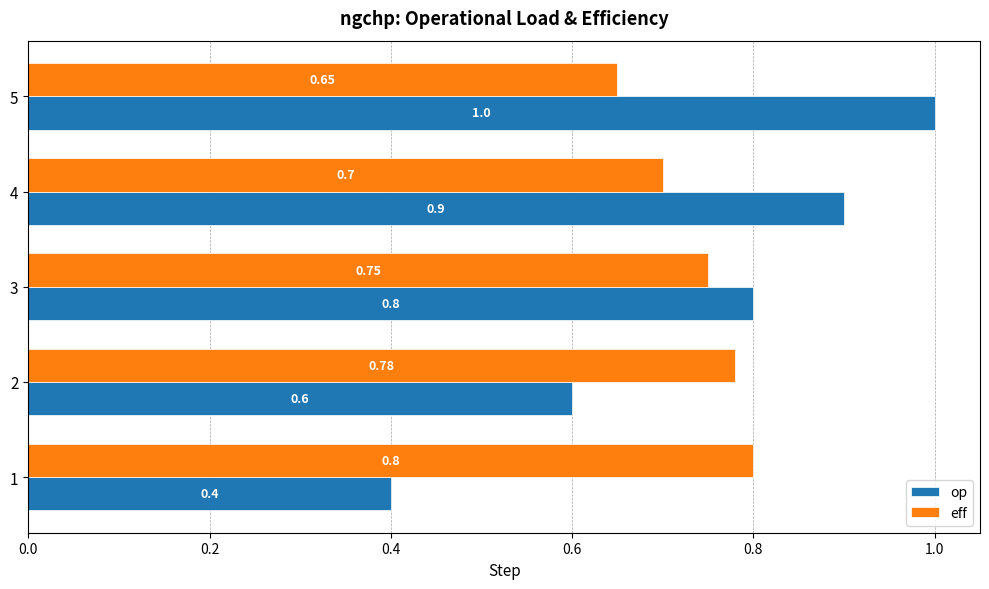

What is the total value across all series at 3?

1.6